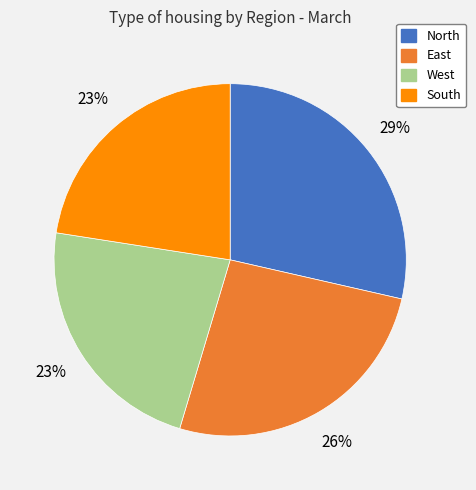

Approximately how many times larger is the value at West compared to North?

0.8